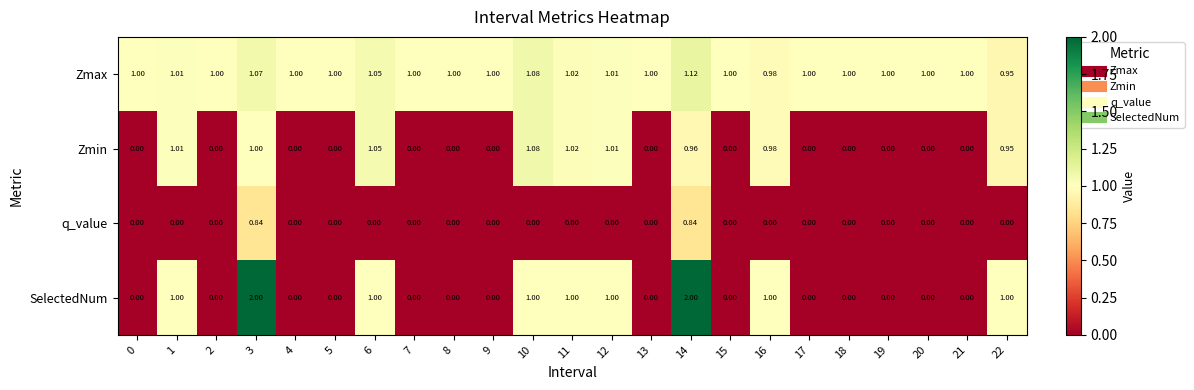

What is the greatest value displayed?

2.0